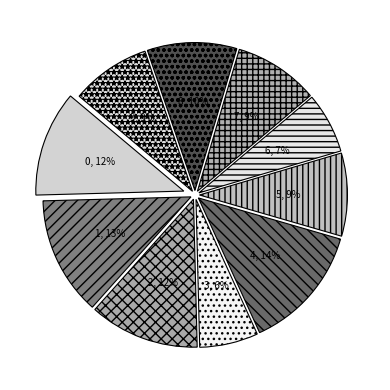

To the nearest percent, what is the combined percentage of 5 and 1?

22%